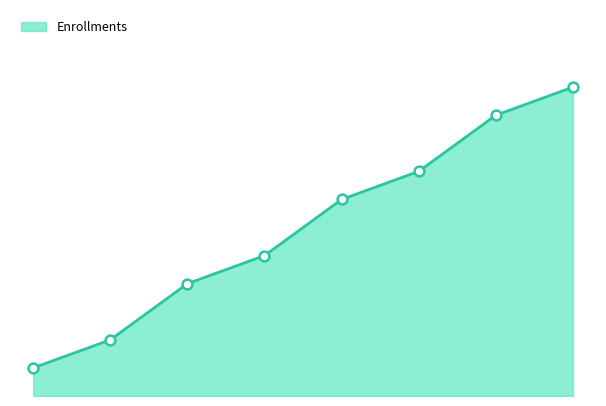

Is this an area chart (filled region under the line)?

Yes